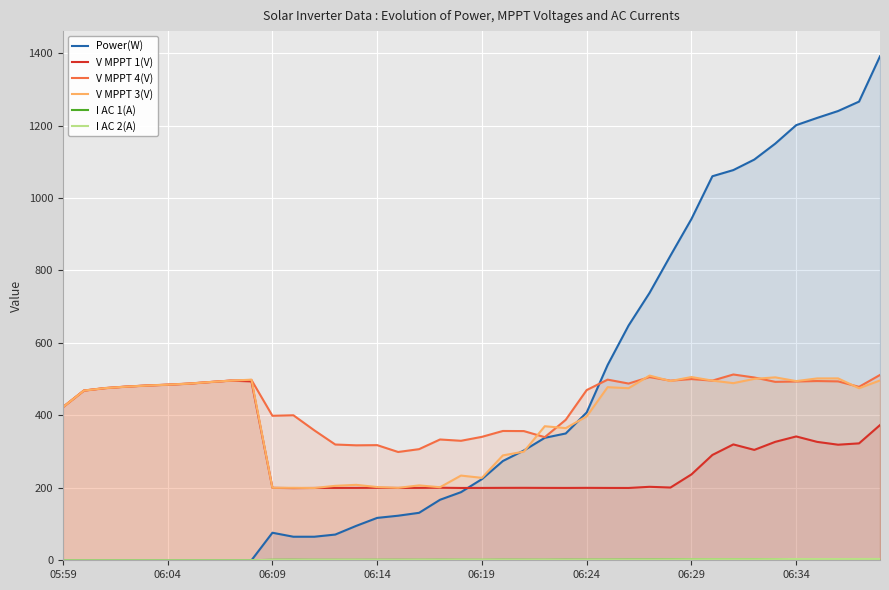

At which category does V MPPT 1(V) reach its first local peak?

8